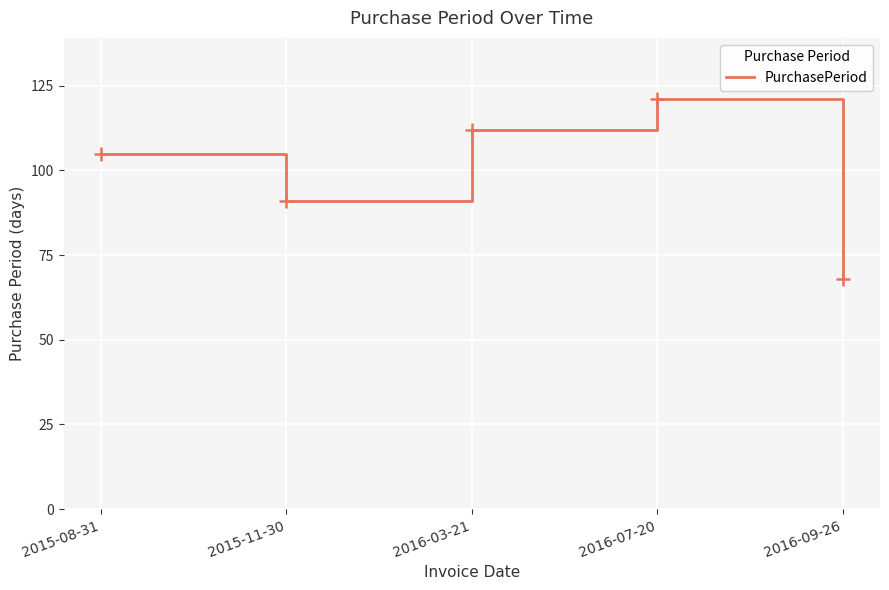

The chart shows a value of 91 at 2015-11-30. True or false?

True